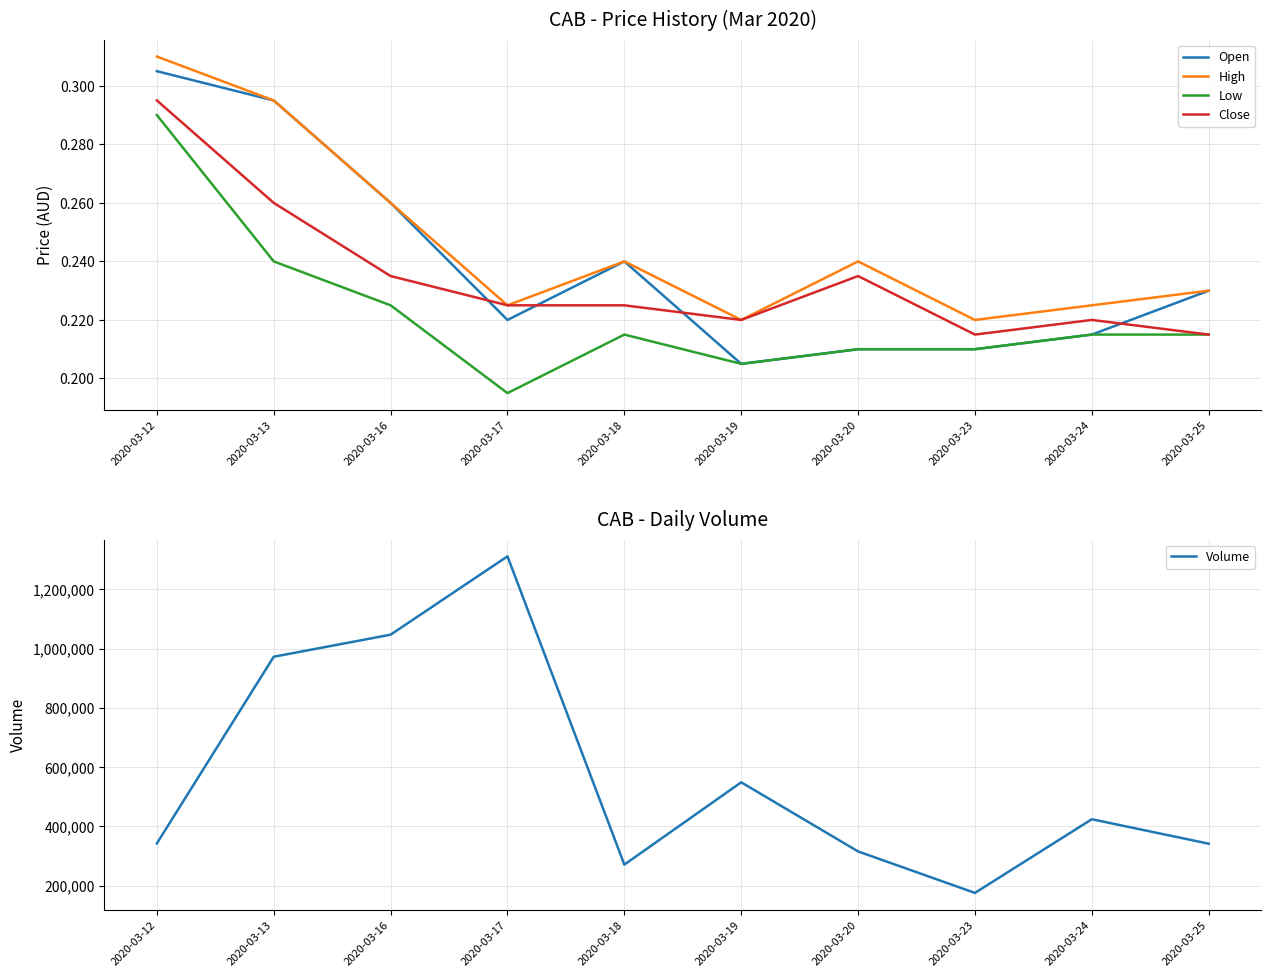

What is the difference between the maximum and second lowest values in the Volume series?

1039400